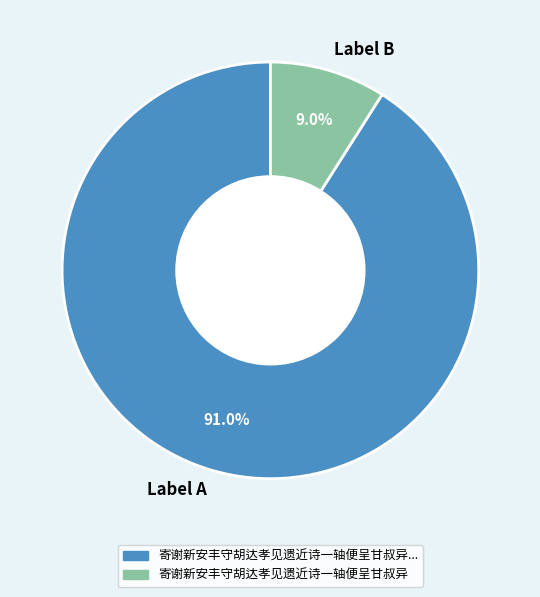

Between Label B and Label A, which is larger?

Label A